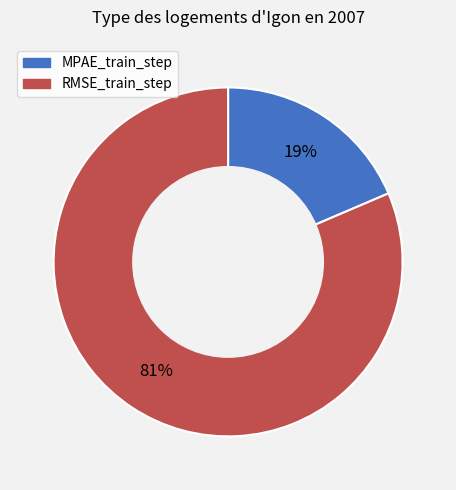

Rank the categories by value from lowest to highest.

MPAE_train_step, RMSE_train_step